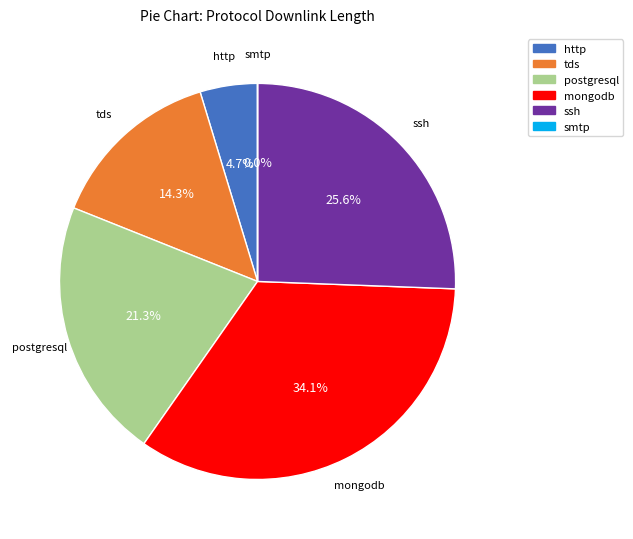

Is it true that http is 5% of the pie?

True